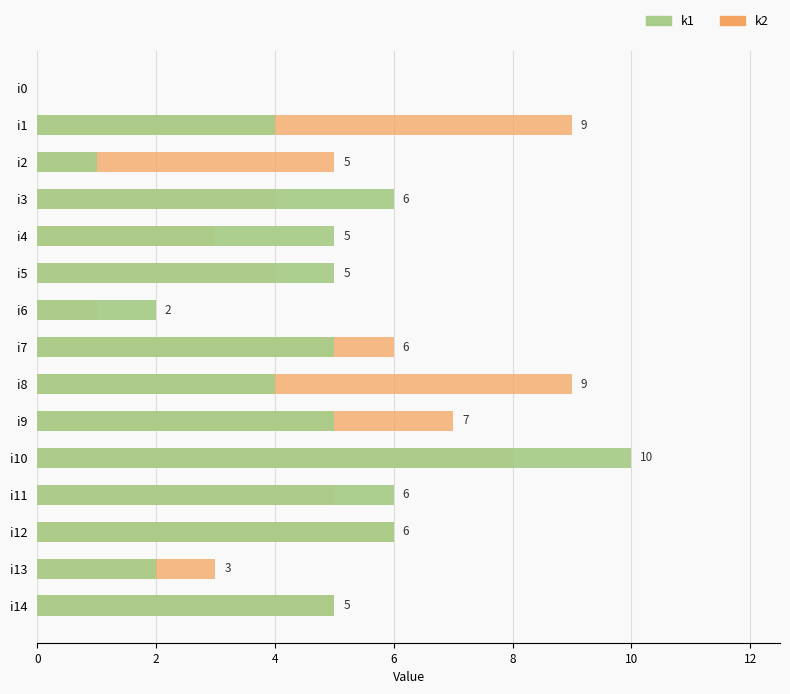

Reading right to left, what are all the values shown in this chart?

k1: 5	2	6	6	10	5	4	5	2	5	5	6	1	4	0
k2: 5	3	6	5	8	7	9	6	1	4	3	4	5	9	0